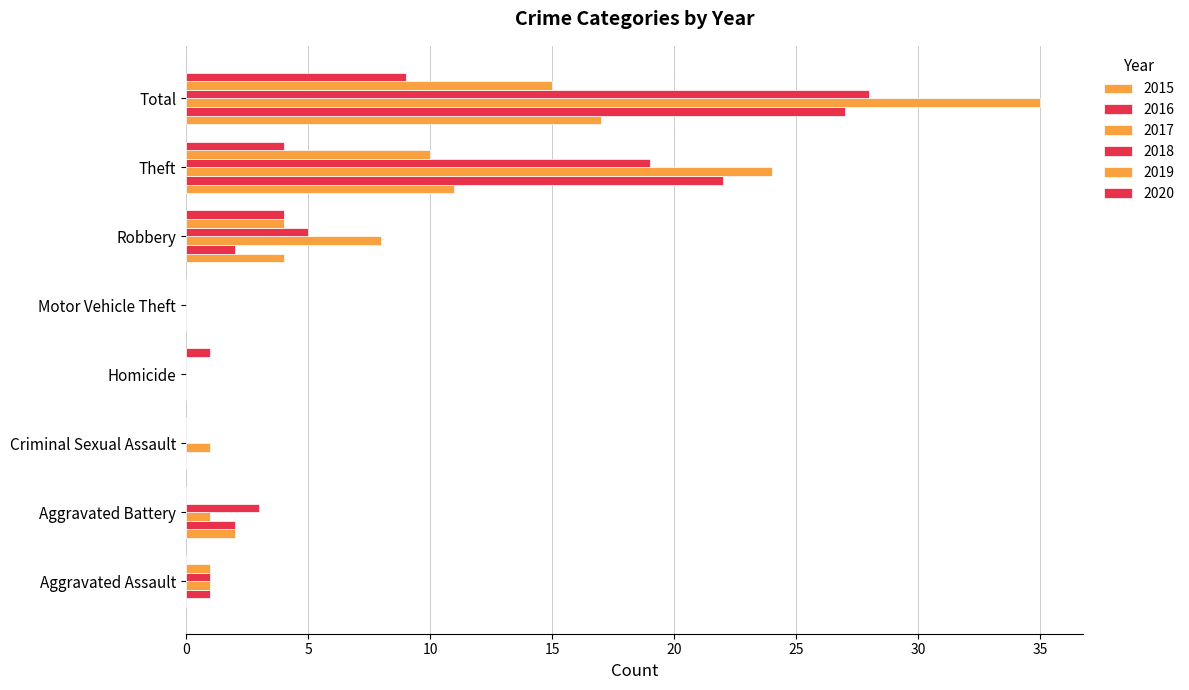

Which series has the largest range (max minus min)?

2017